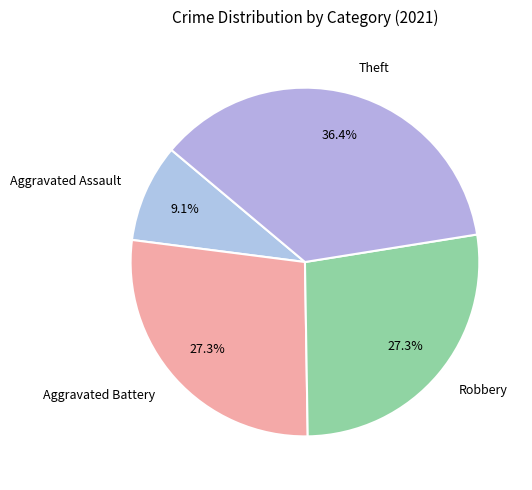

What portion of the pie excludes Aggravated Assault?

90.9%